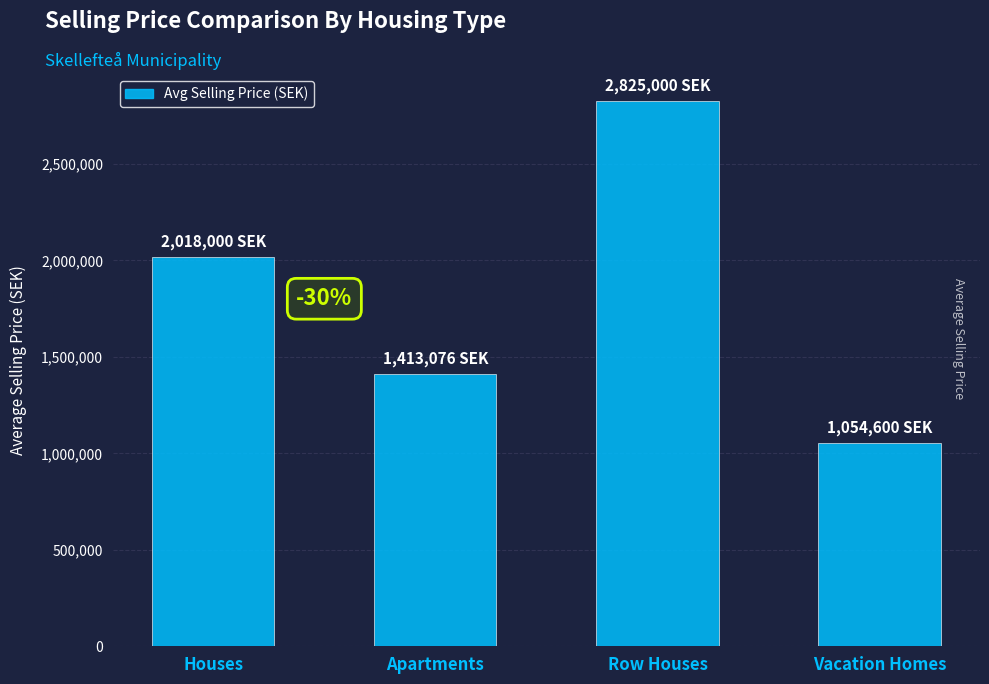

Does the chart contain any negative values?

No